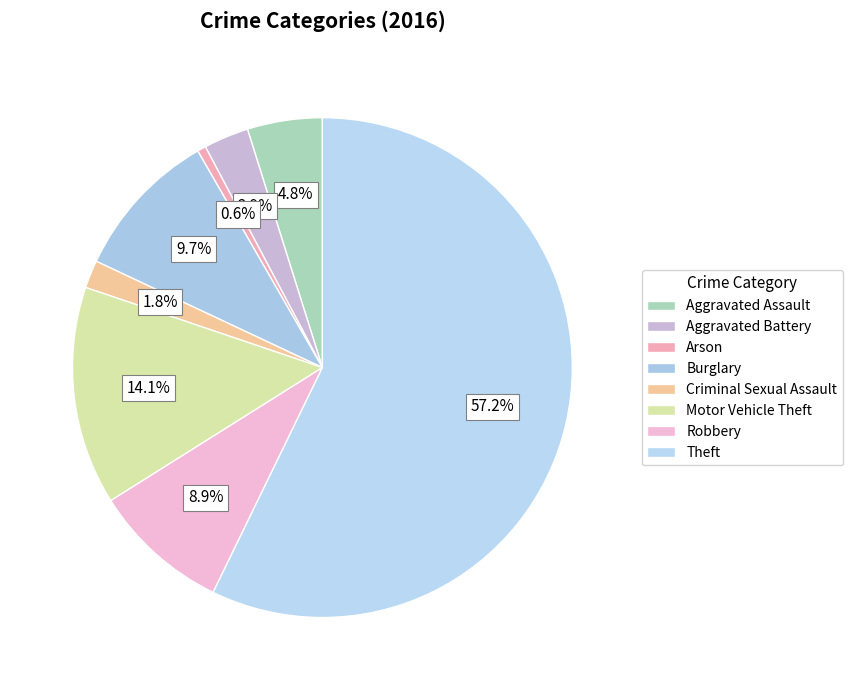

To the nearest percent, what percentage of the pie is Burglary?

10%